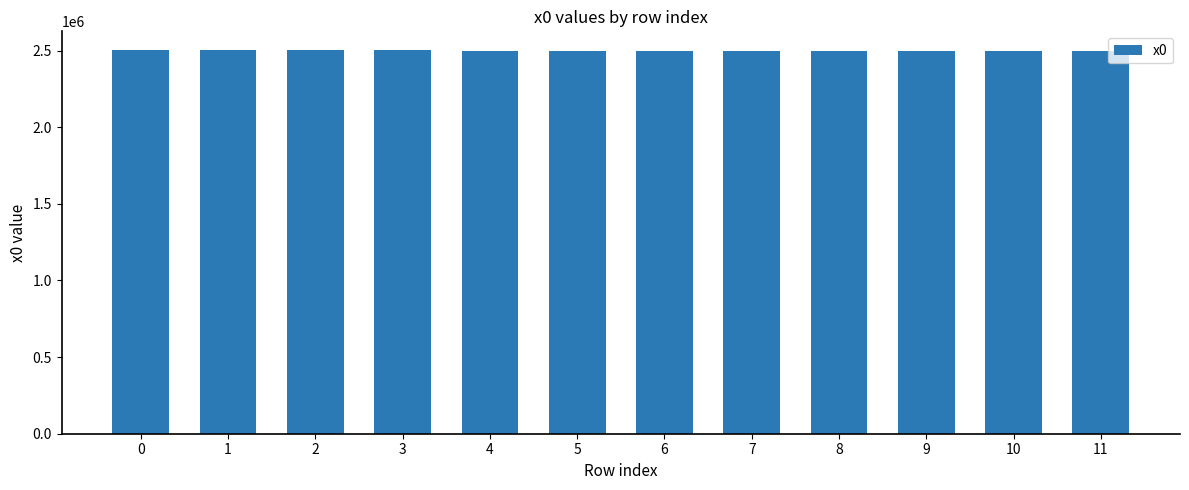

What is the smallest value displayed?

2500017.8